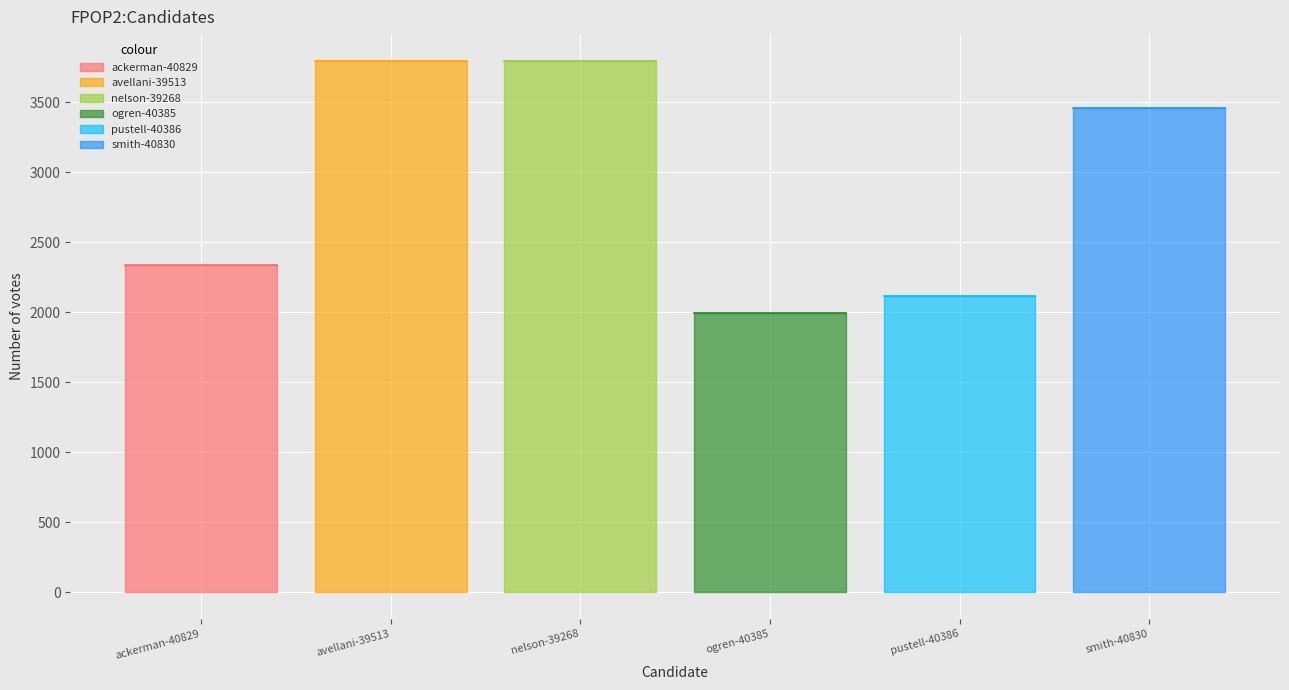

What is the difference between the values at avellani-39513 and ogren-40385?

1805